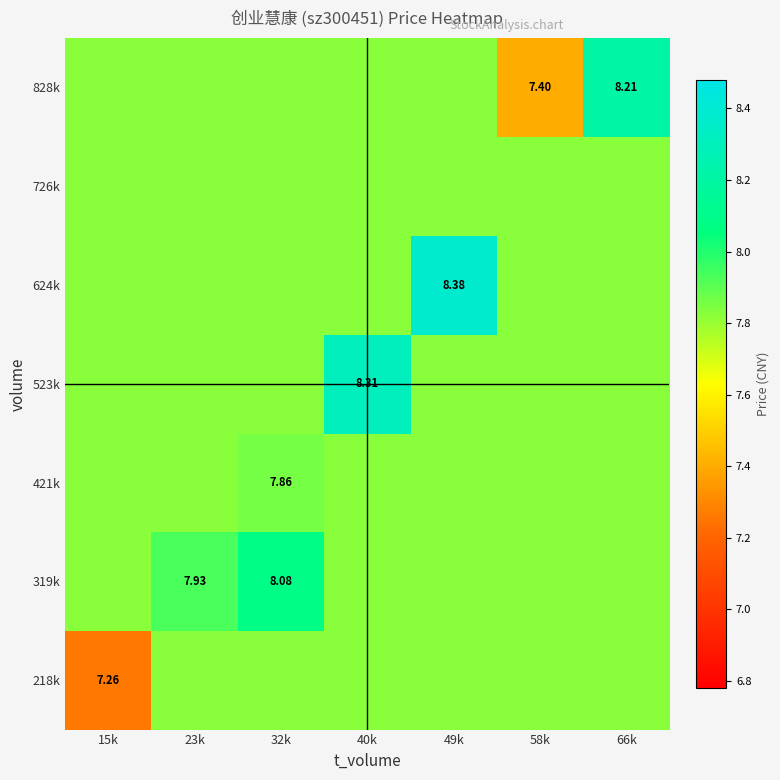

How many series are shown in this chart?

7